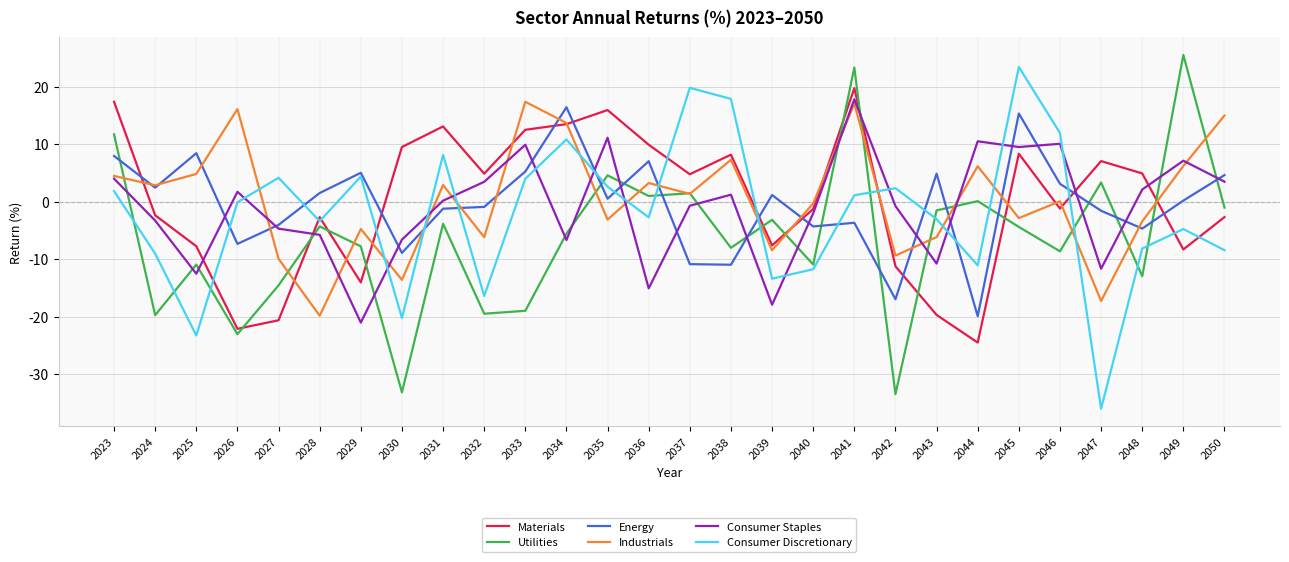

Which series ends up on top after the final intersection of Industrials and Energy?

Industrials